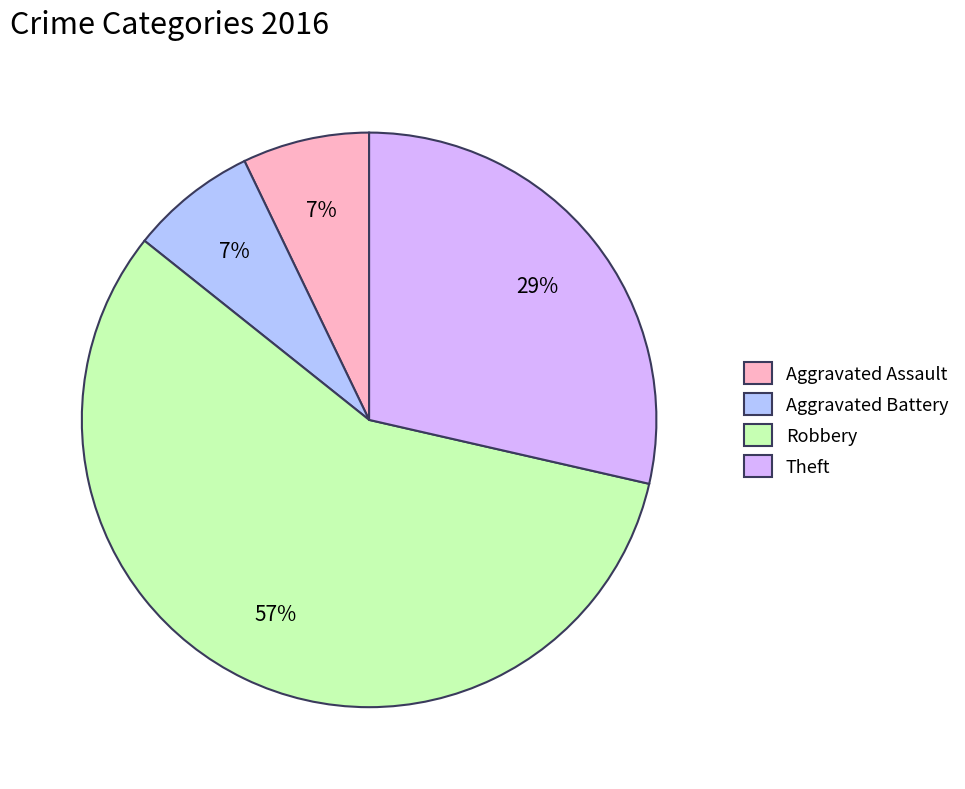

What percentage is the Aggravated Battery slice, to the nearest percent?

7%